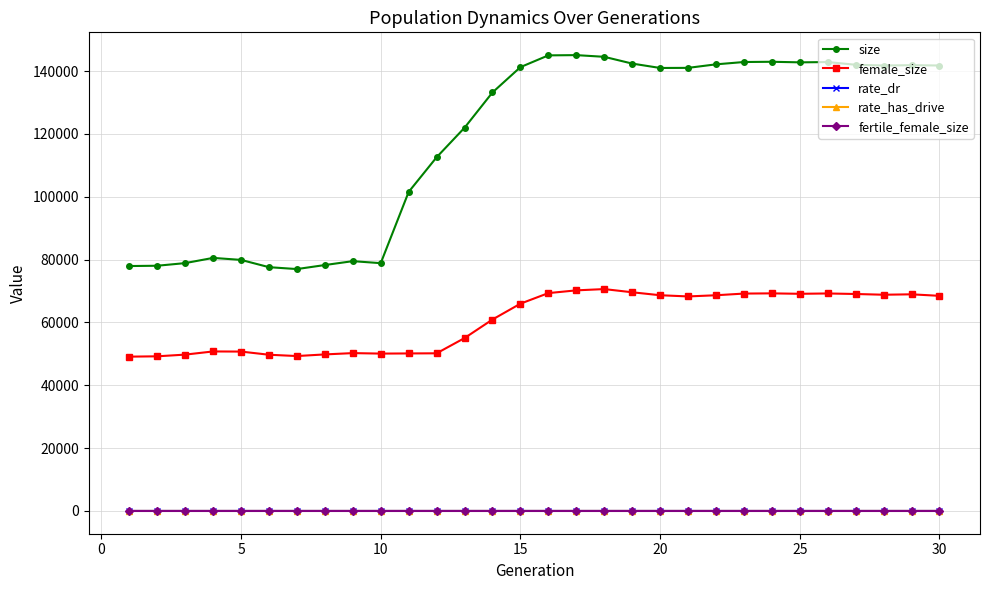

Does the chart have visible grid lines?

Yes